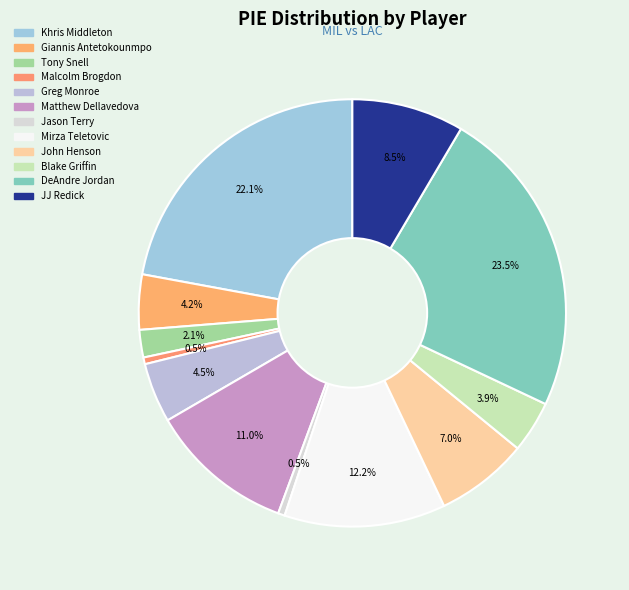

Which category has the smallest portion of the pie?

Malcolm Brogdon